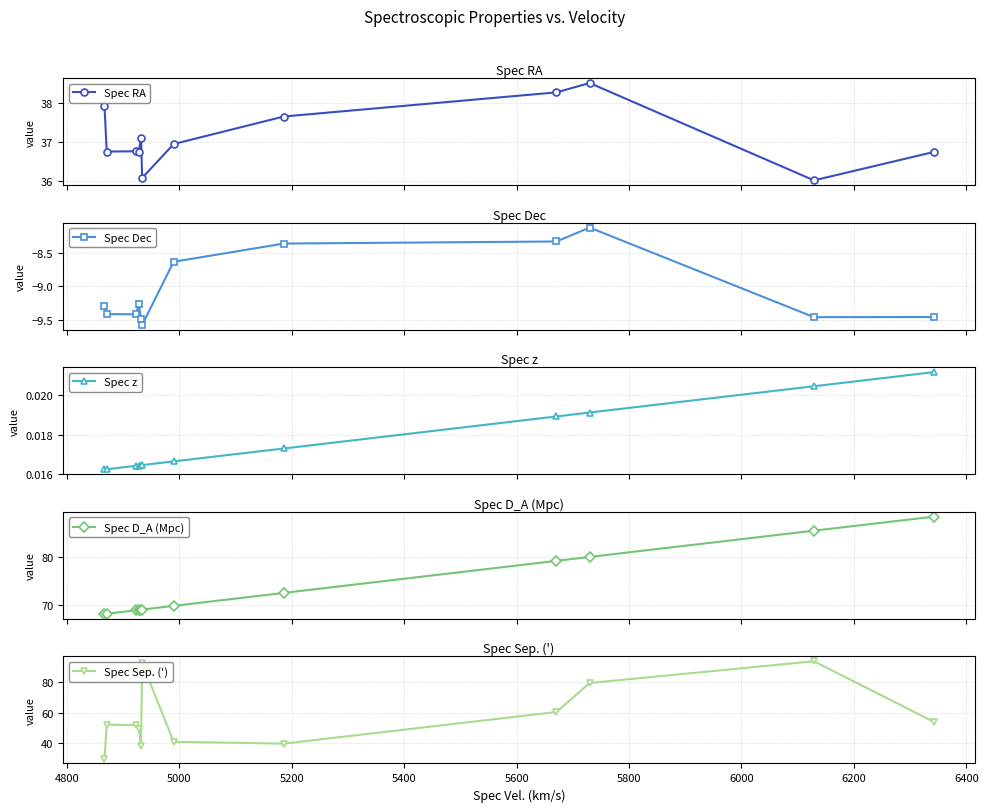

What is the difference between the second highest and minimum values in the Spec RA series?

2.3